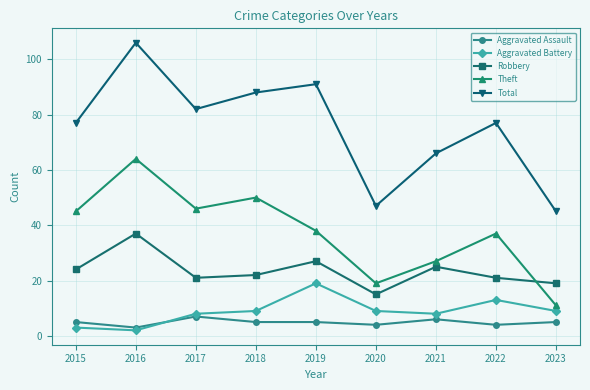

Reading left to right, transcribe all the data shown in this chart.

Aggravated Assault: 2015=5	2016=3	2017=7	2018=5	2019=5	2020=4	2021=6	2022=4	2023=5
Aggravated Battery: 2015=3	2016=2	2017=8	2018=9	2019=19	2020=9	2021=8	2022=13	2023=9
Robbery: 2015=24	2016=37	2017=21	2018=22	2019=27	2020=15	2021=25	2022=21	2023=19
Theft: 2015=45	2016=64	2017=46	2018=50	2019=38	2020=19	2021=27	2022=37	2023=11
Total: 2015=77	2016=106	2017=82	2018=88	2019=91	2020=47	2021=66	2022=77	2023=45